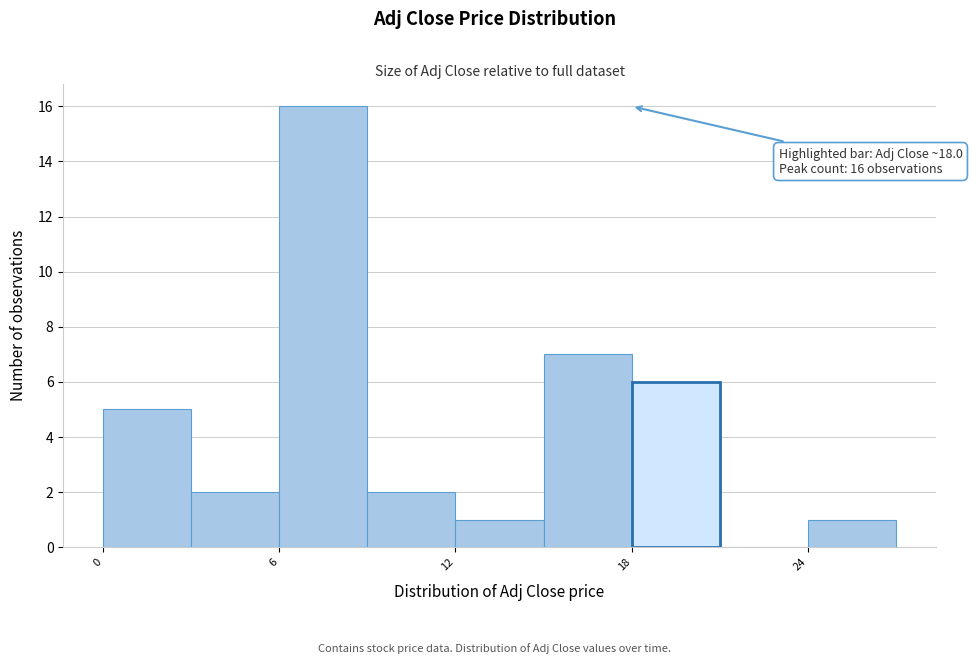

Around what value on the x-axis is the tallest bar? Give the approximate position of its centre, as read against the axis.

8